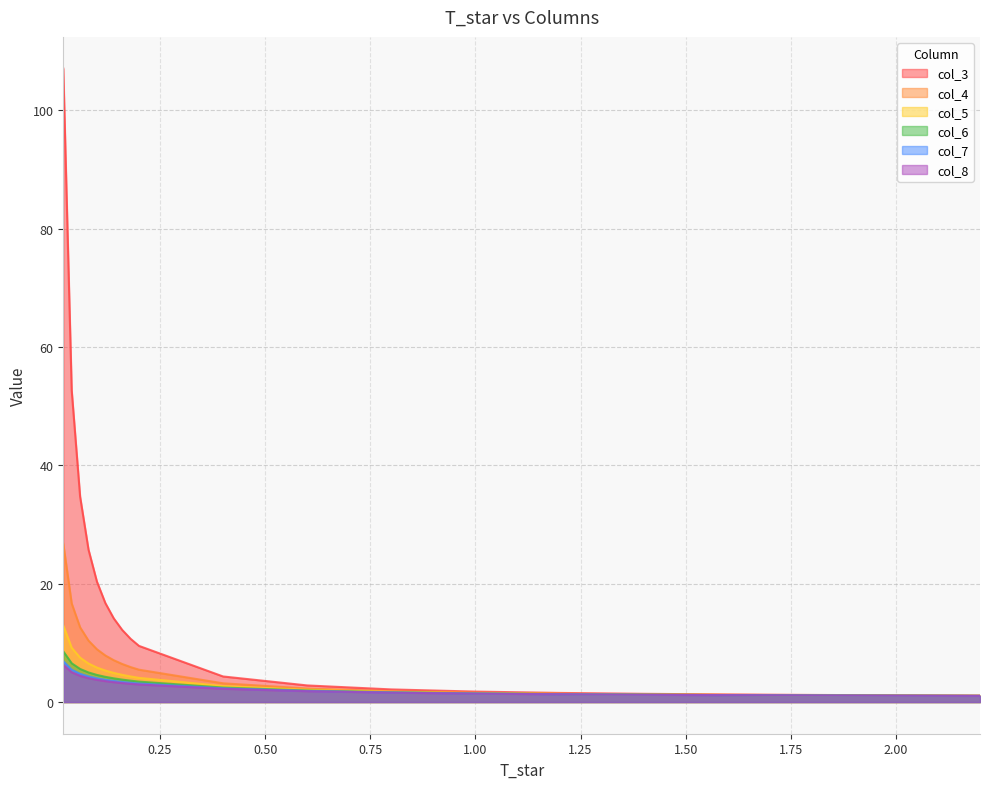

True or false: col_4 and col_5 intersect in this chart.

False